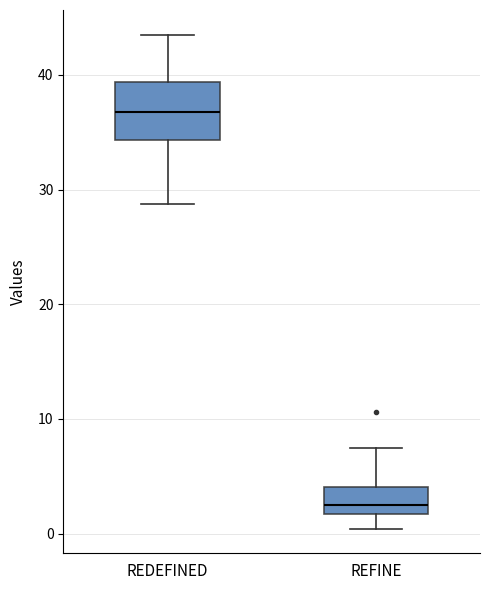

Where does the median line of the box for REDEFINED sit on the y-axis? The values are not printed on the chart, so give them approximately, as read against the axis.

37